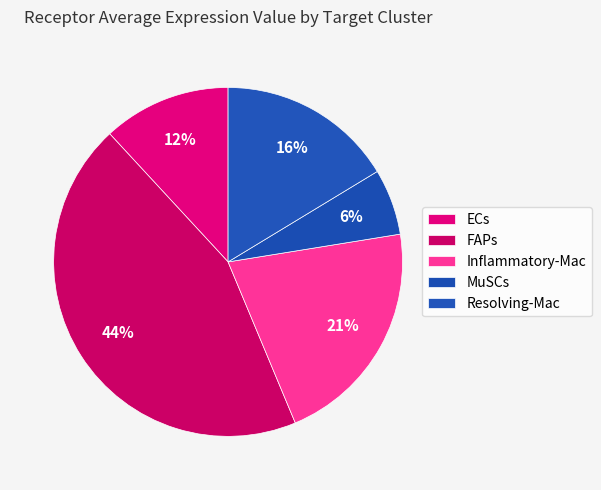

To the nearest percent, what is the difference between the largest and smallest slice percentages?

38%